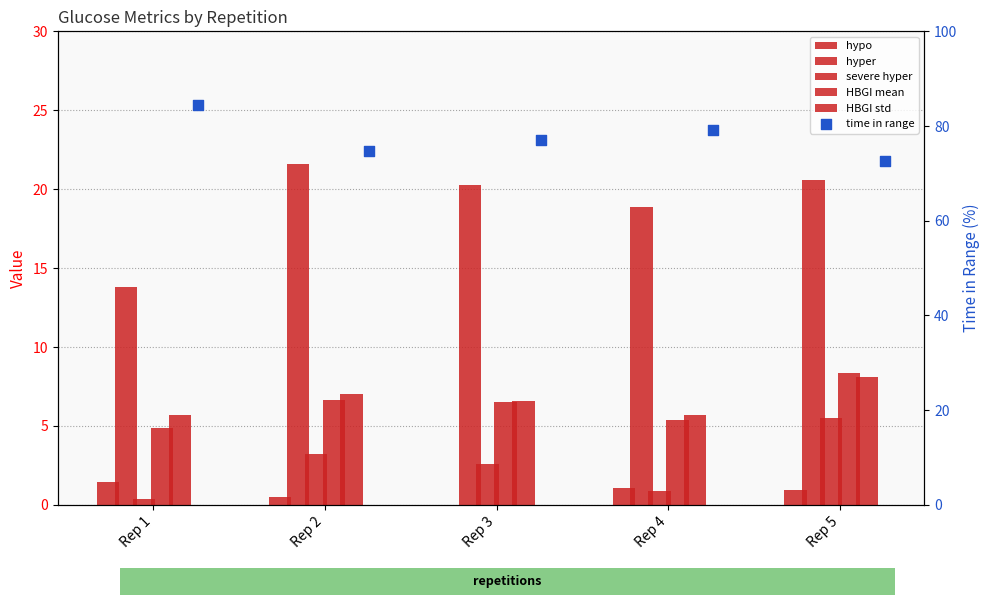

What are all the series names shown in the legend?

hypo, hyper, severe hyper, HBGI mean, HBGI std, time in range